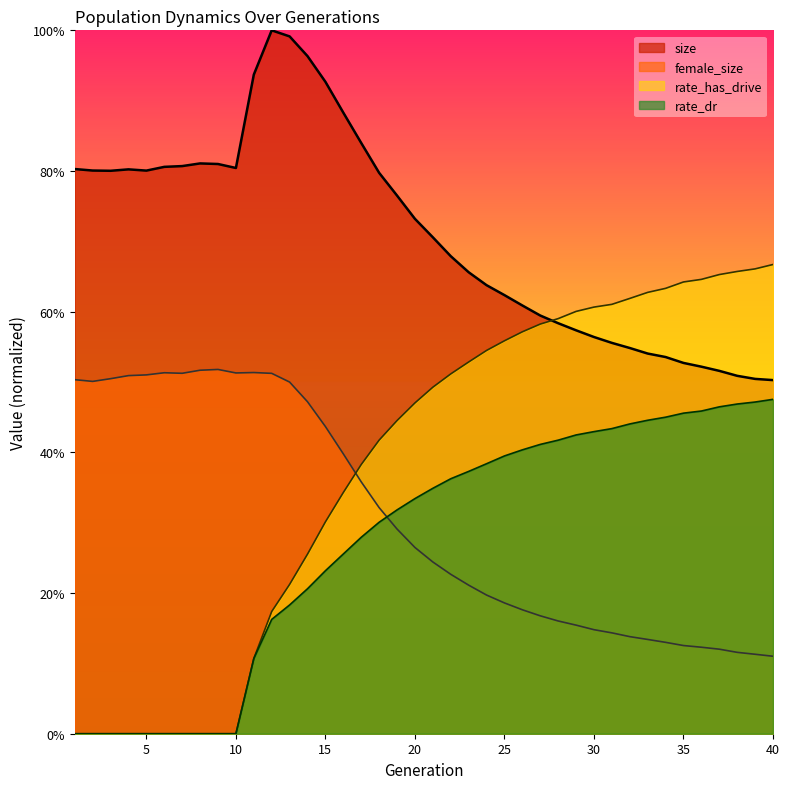

At which label is size closest to 0?

40